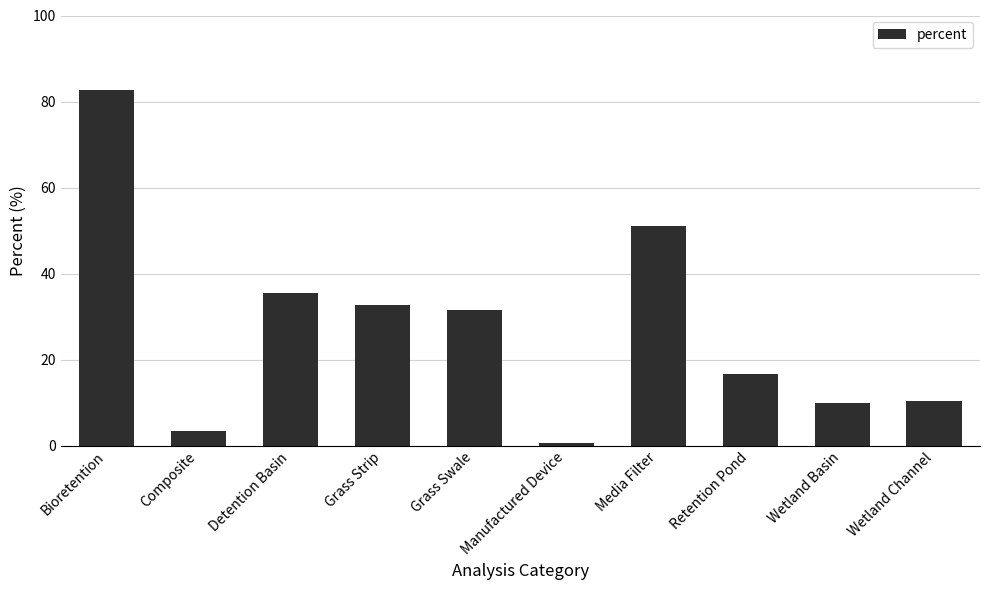

Which label corresponds to the smallest value in the chart?

Manufactured Device